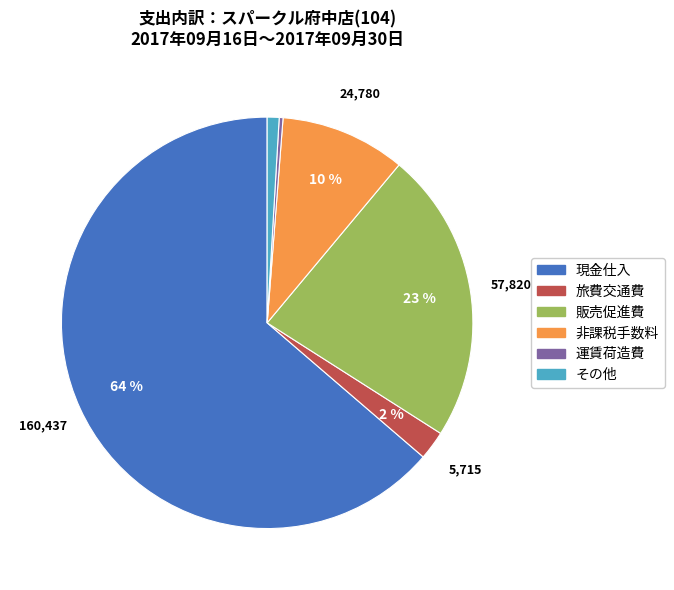

Count the number of slices in the pie.

6